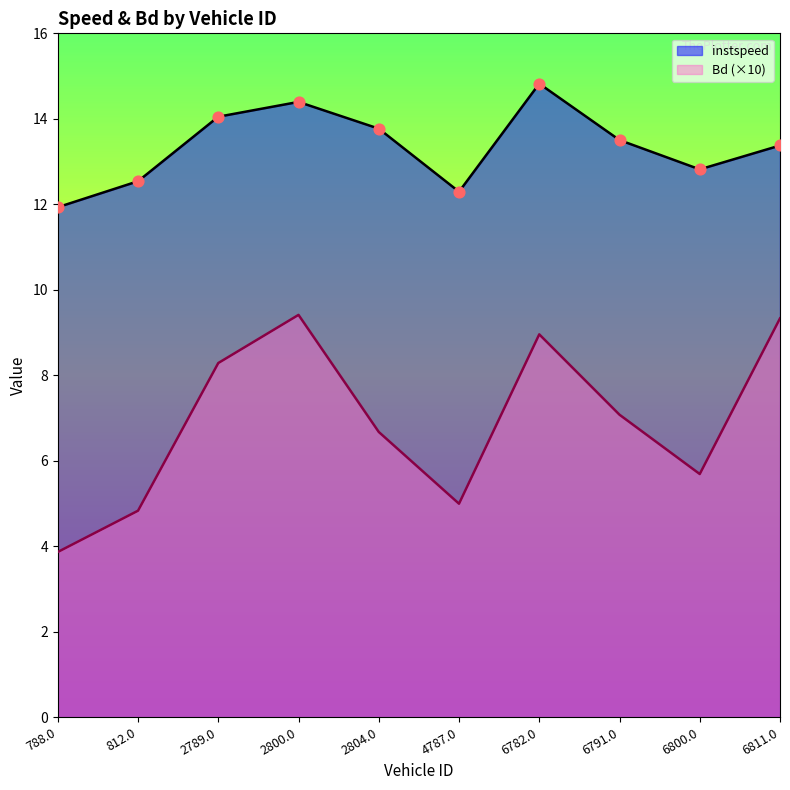

Which series has the largest Y range (max minus min)?

Bd